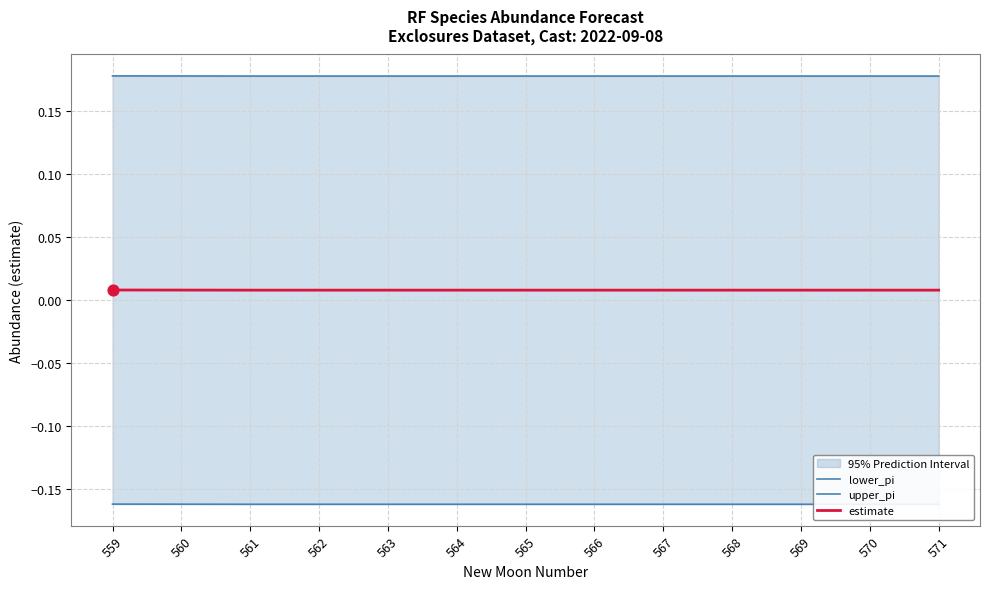

Which series reaches the maximum Y coordinate?

upper_pi